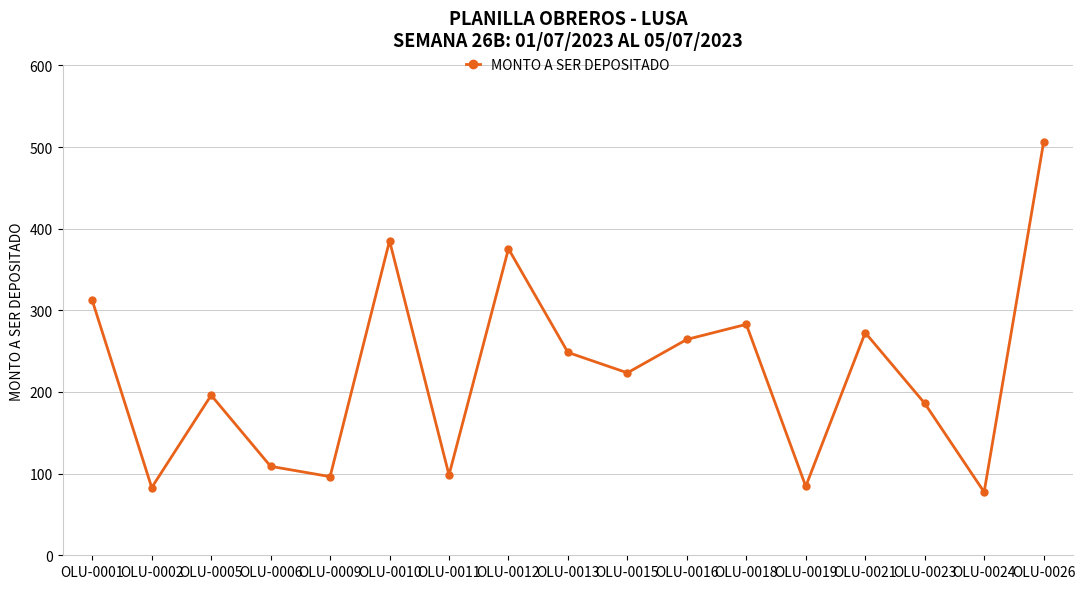

The chart shows a value of 126.1 at OLU-0001. True or false?

False